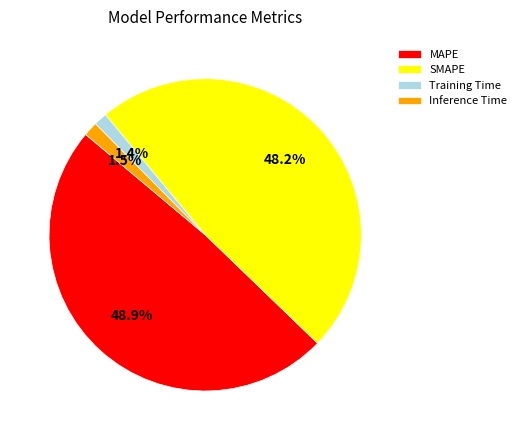

How many segments does this pie chart have?

4